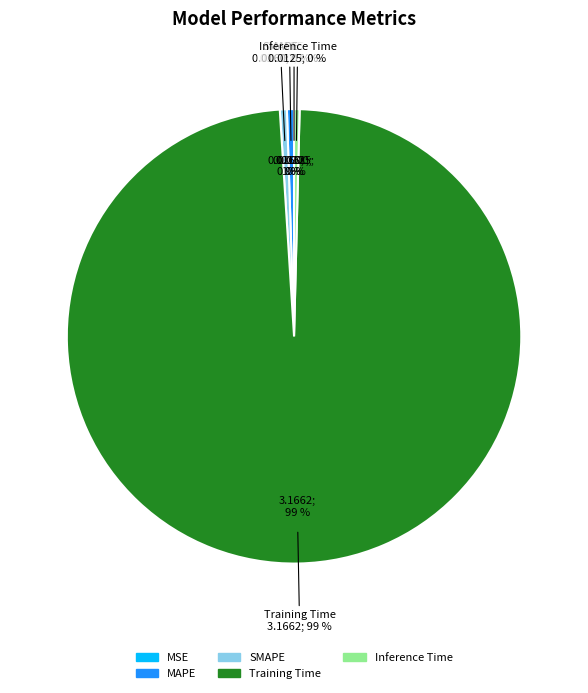

How many segments does this pie chart have?

5